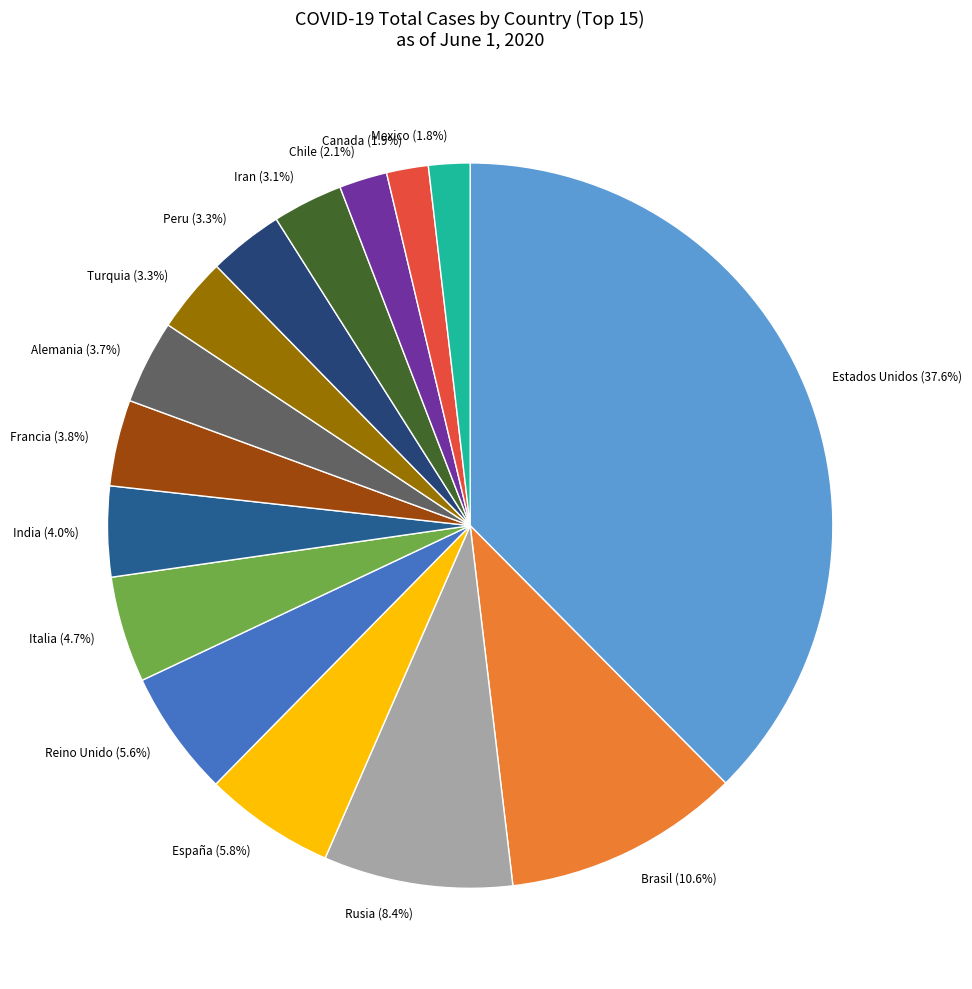

How much of the chart is everything except India (4.0%)?

96.0%